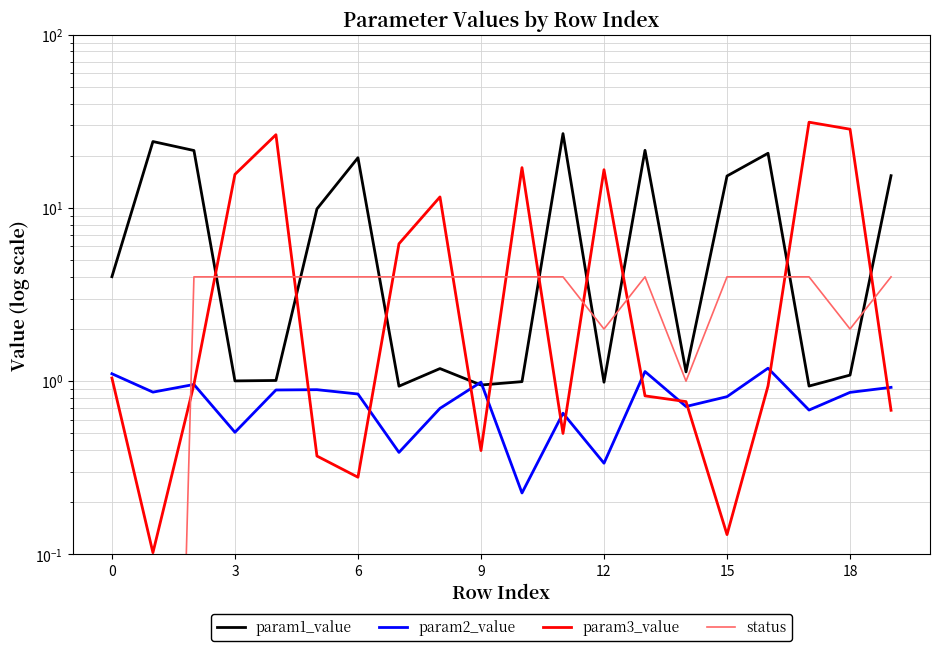

Reading left to right, list all the values displayed in this chart.

param1_value: 4.0	24.2	21.4	1.0	1.0	9.9	19.5	0.9	1.2	0.9	1.0	26.9	1.0	21.5	1.1	15.3	20.7	0.9	1.1	15.3
param2_value: 1.1	0.9	1.0	0.5	0.9	0.9	0.8	0.4	0.7	1.0	0.2	0.7	0.3	1.1	0.7	0.8	1.2	0.7	0.9	0.9
param3_value: 1.0	0.1	1.0	15.6	26.5	0.4	0.3	6.2	11.6	0.4	17.1	0.5	16.6	0.8	0.8	0.1	0.9	31.2	28.5	0.7
status: 0.0	0.0	4.0	4.0	4.0	4.0	4.0	4.0	4.0	4.0	4.0	4.0	2.0	4.0	1.0	4.0	4.0	4.0	2.0	4.0